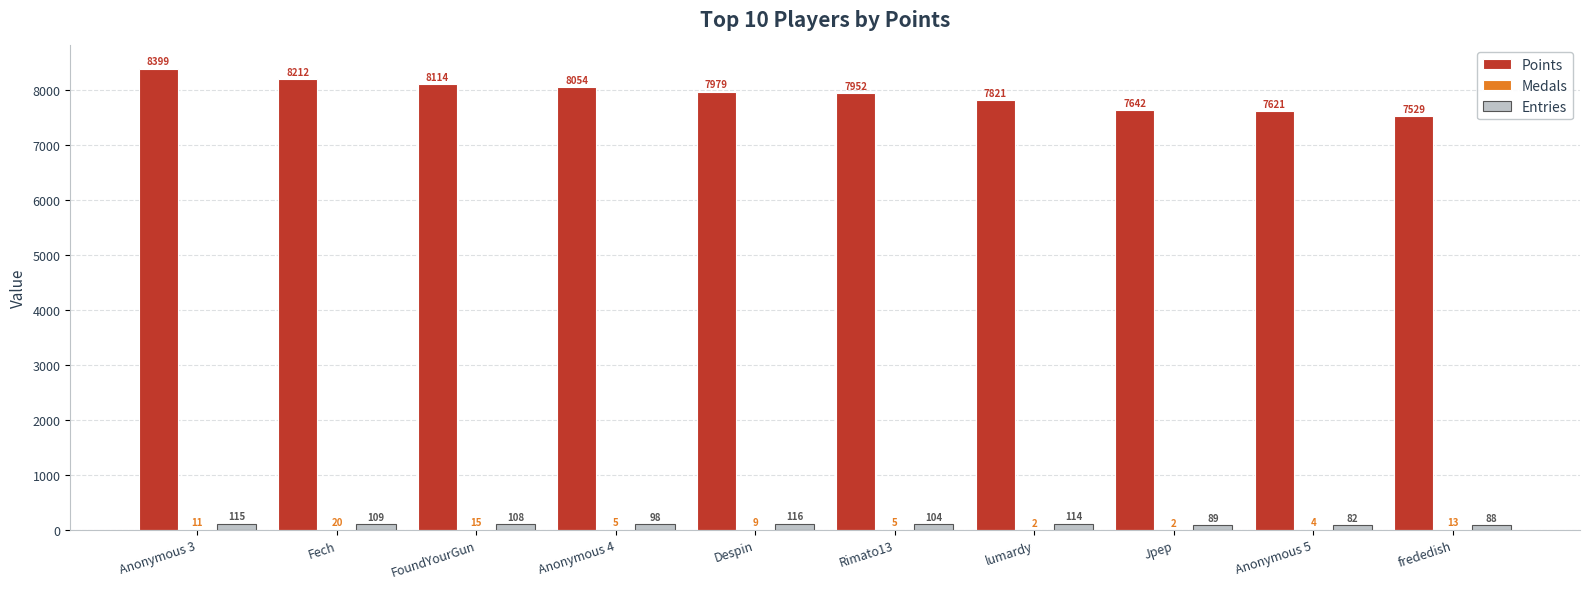

What is the sum of all Entries values?

1023